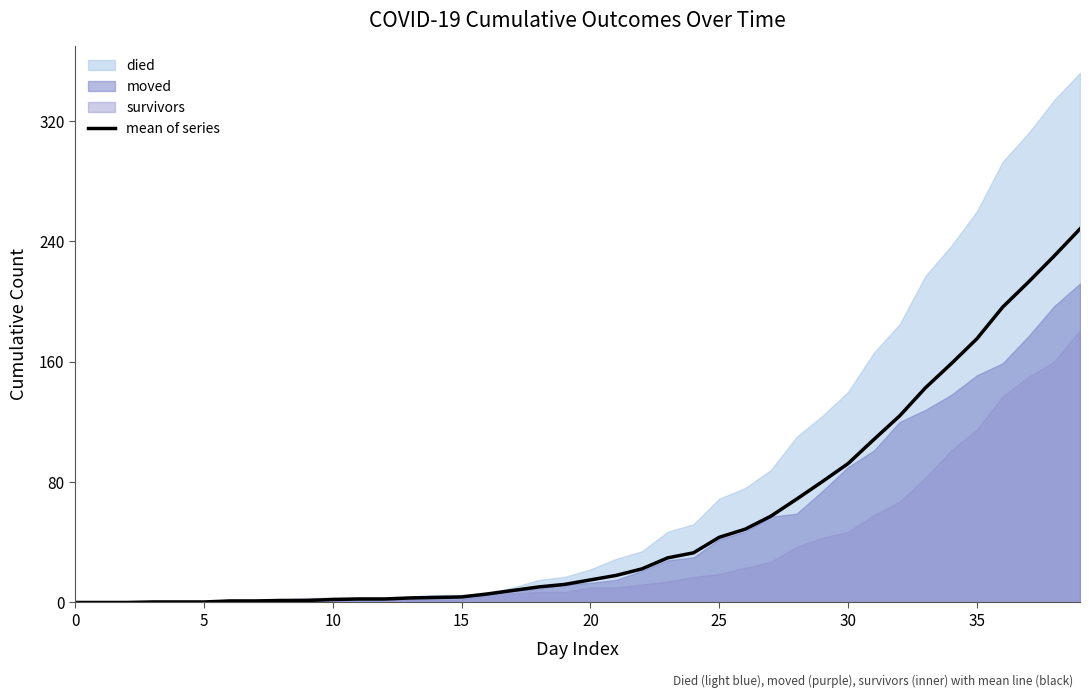

The mean of series series shows -137.4 at 0. True or false?

False